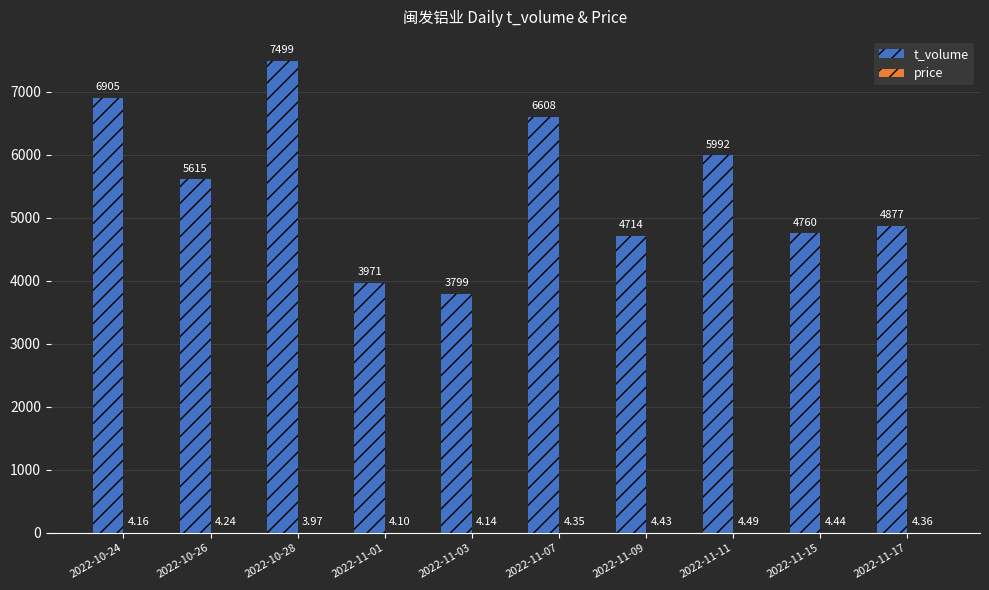

At which category is the sum across all series the highest?

2022-10-28